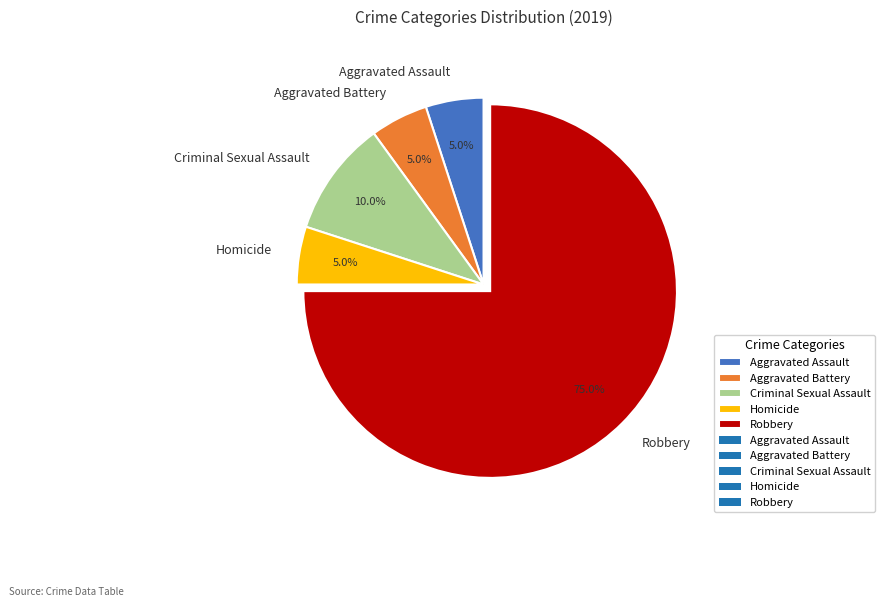

Combined, do Aggravated Battery and Homicide account for over 50%?

No